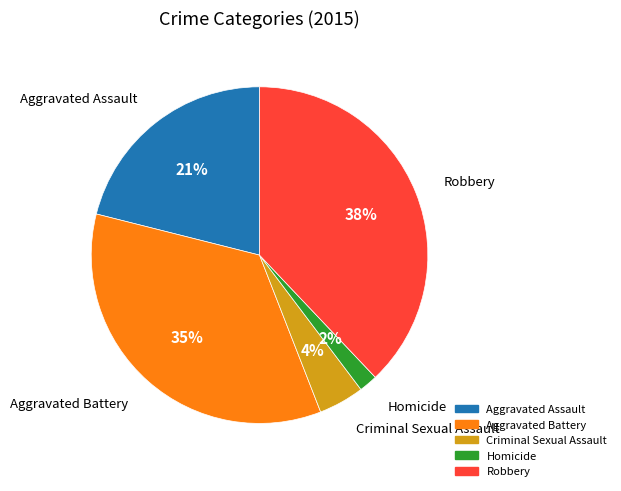

To the nearest percent, what portion does Criminal Sexual Assault represent?

4%